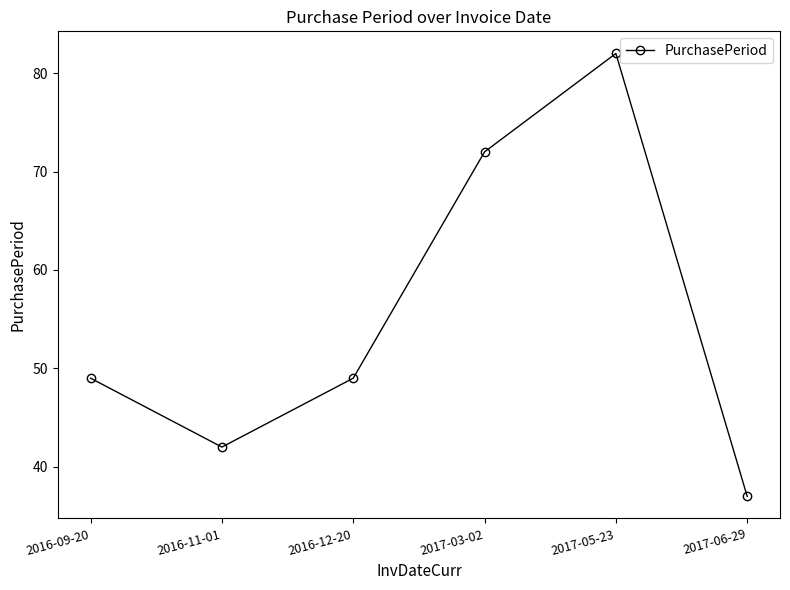

What is the difference between the values at 2016-11-01 and 2016-09-20?

7